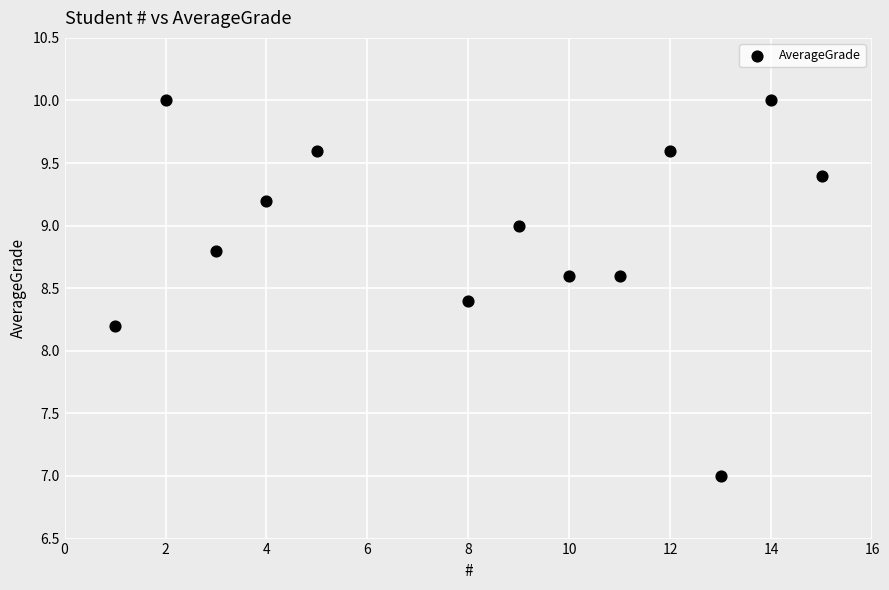

What is the range of X values (max minus min)?

14.0